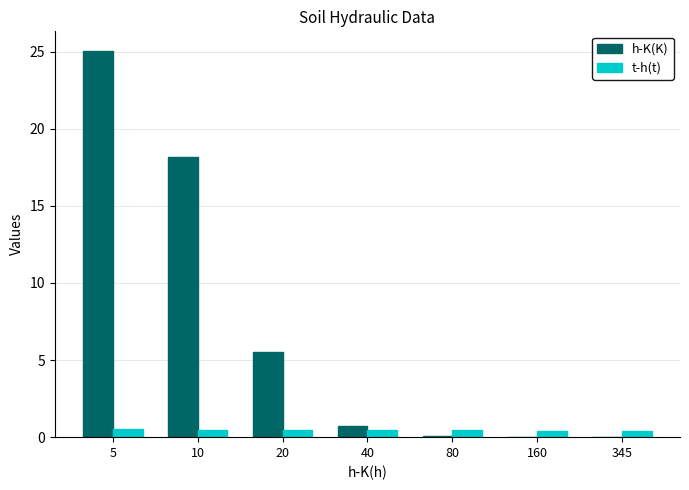

What is the greatest value displayed?

25.1